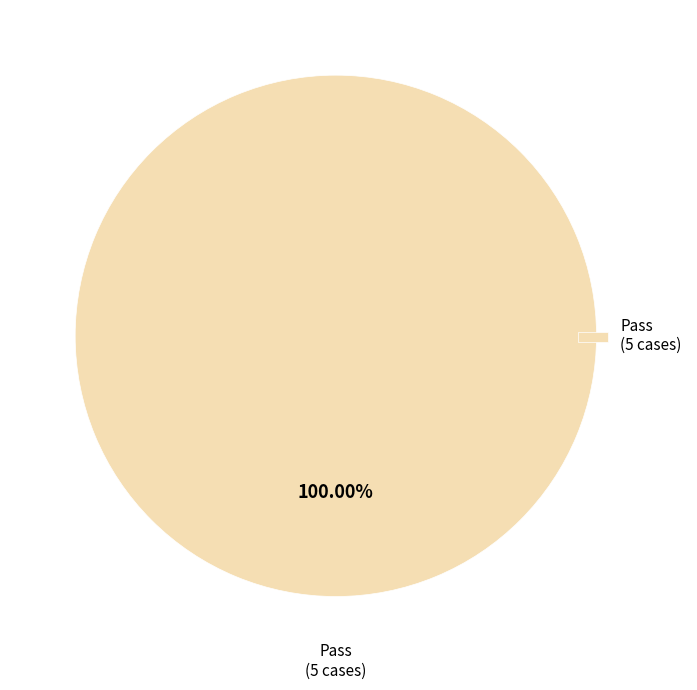

Rank the categories by value from highest to lowest.

Pass (5 cases)